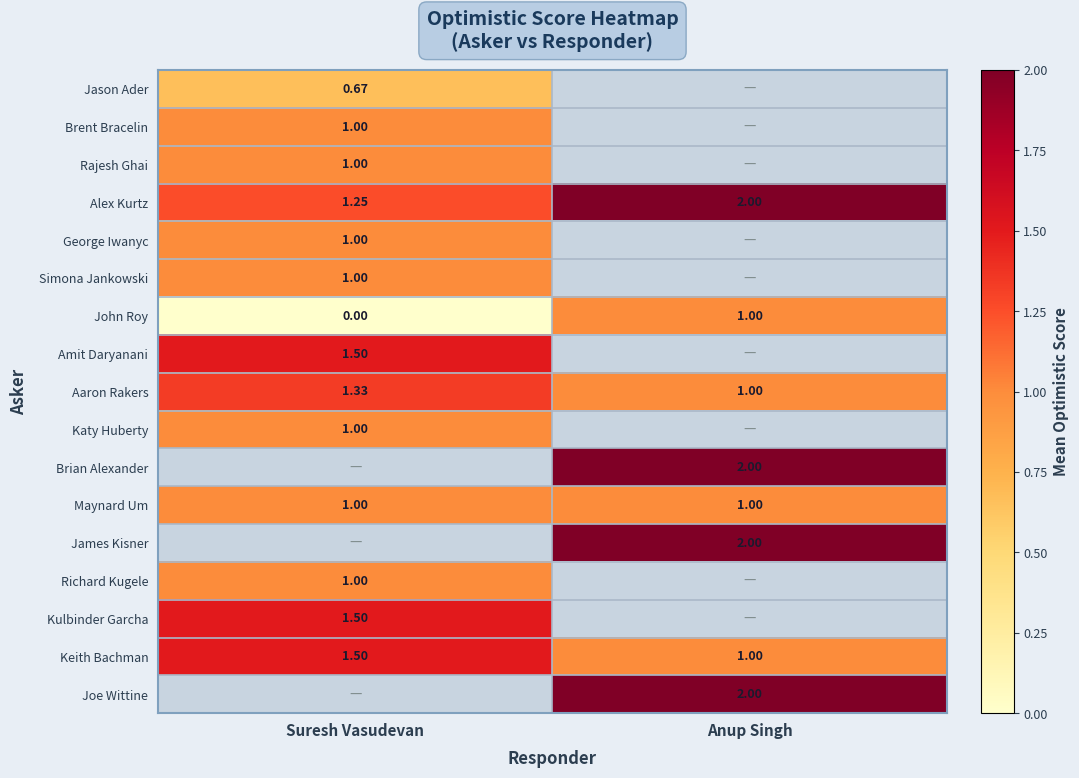

Which label corresponds to the smallest value in the chart?

Suresh Vasudevan